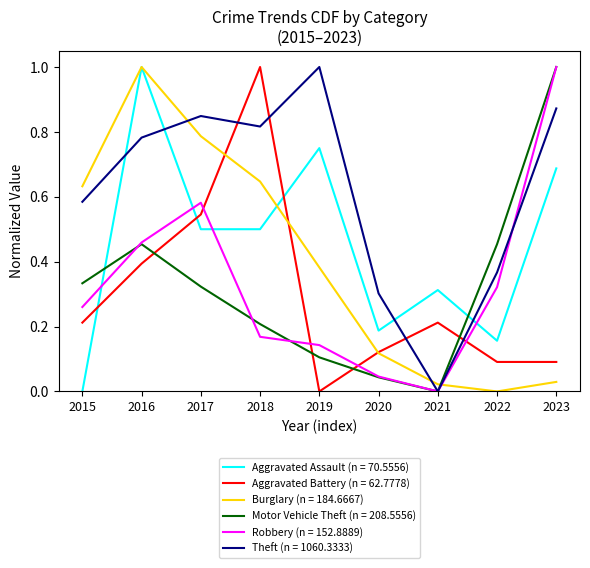

Which category has the highest value in the Aggravated Assault (n = 70.5556) series?

2016